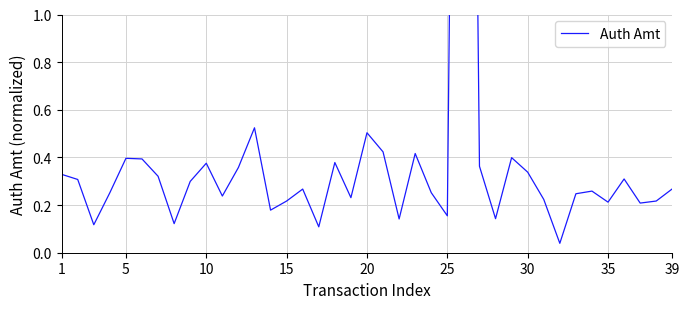

True or false: the data shows 0.5 at 39.

False